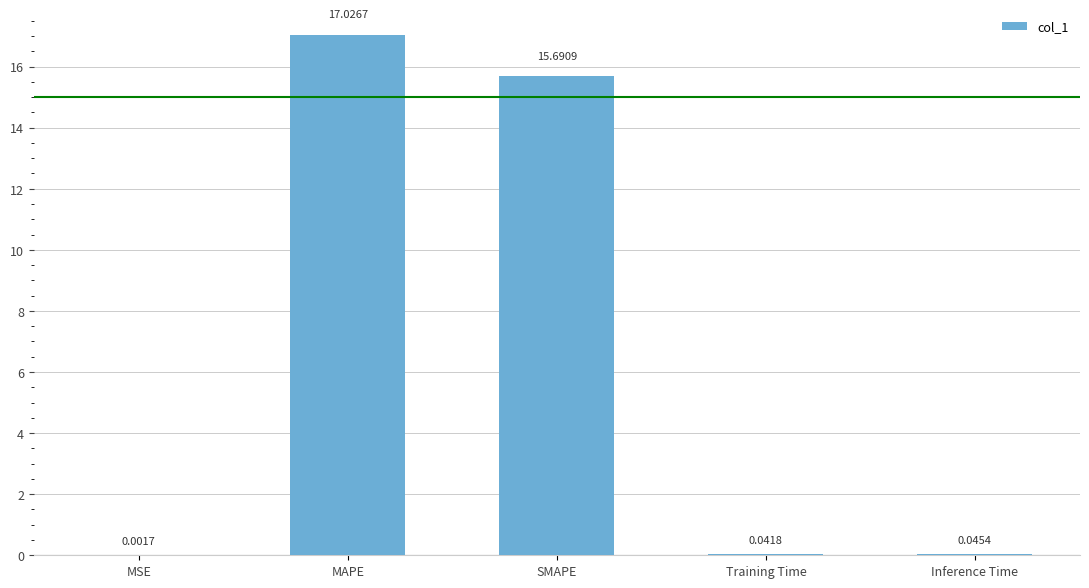

What is the sum of all values?

32.8